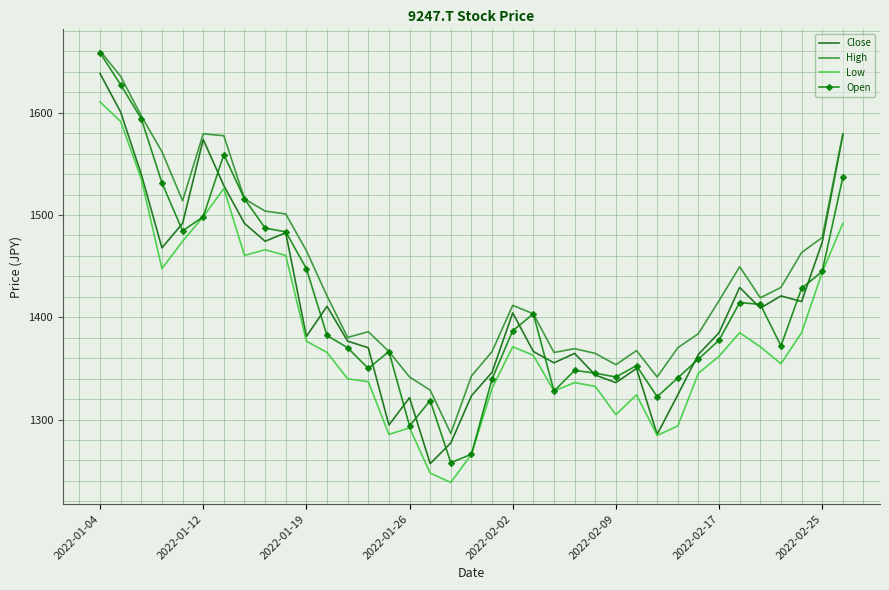

True or false: High and Low intersect in this chart.

False